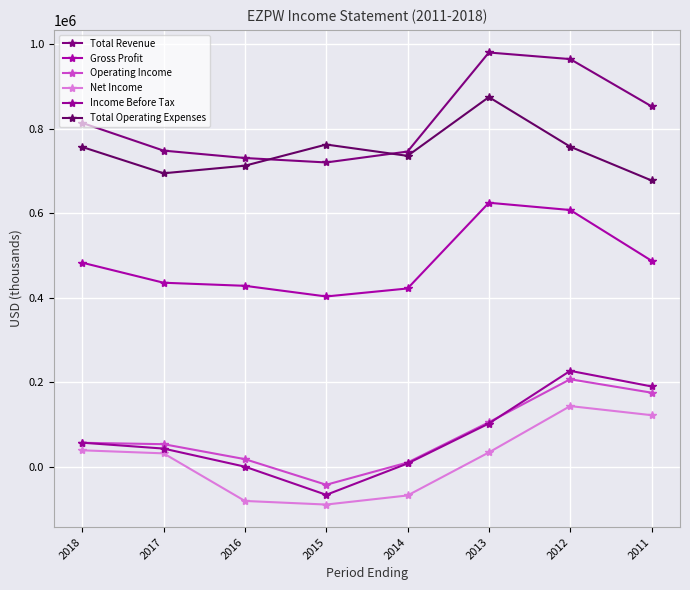

What are all the series names shown in the legend?

Total Revenue, Gross Profit, Operating Income, Net Income, Income Before Tax, Total Operating Expenses